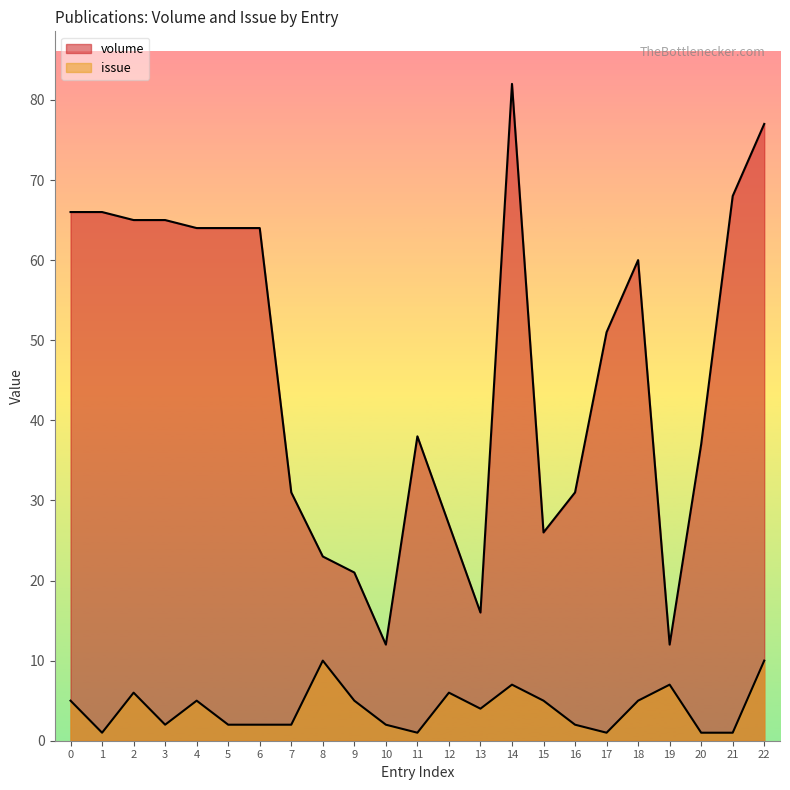

How many lines are shown in the chart?

2